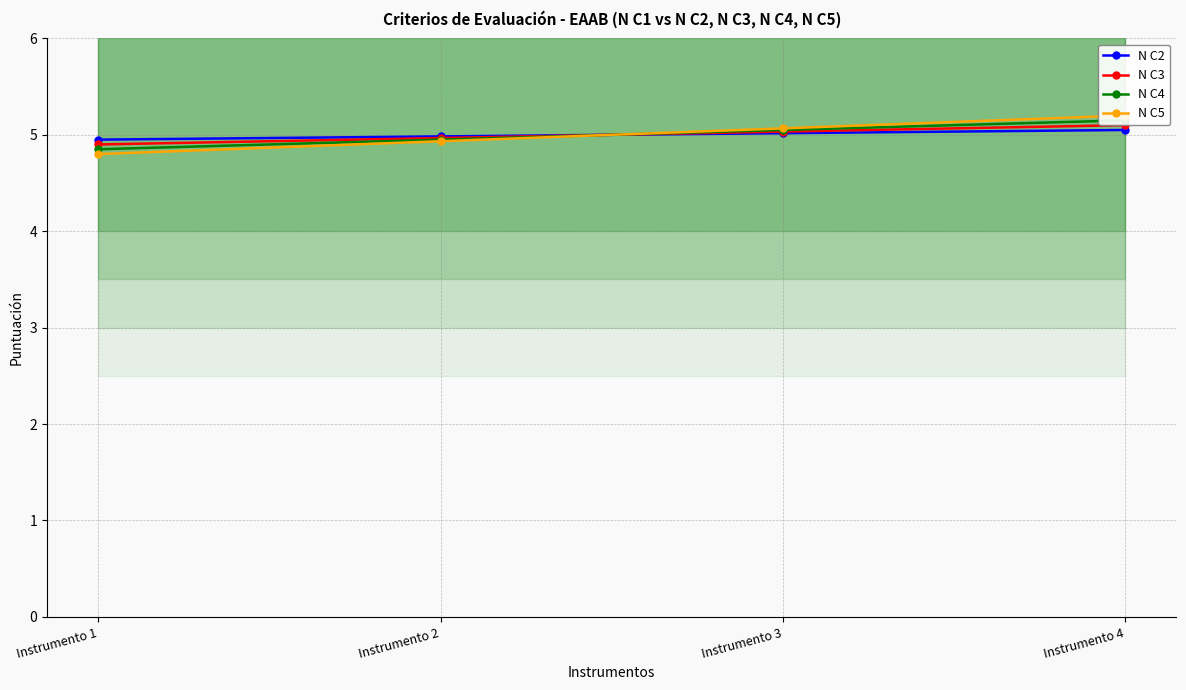

Count the number of data series in this chart.

4